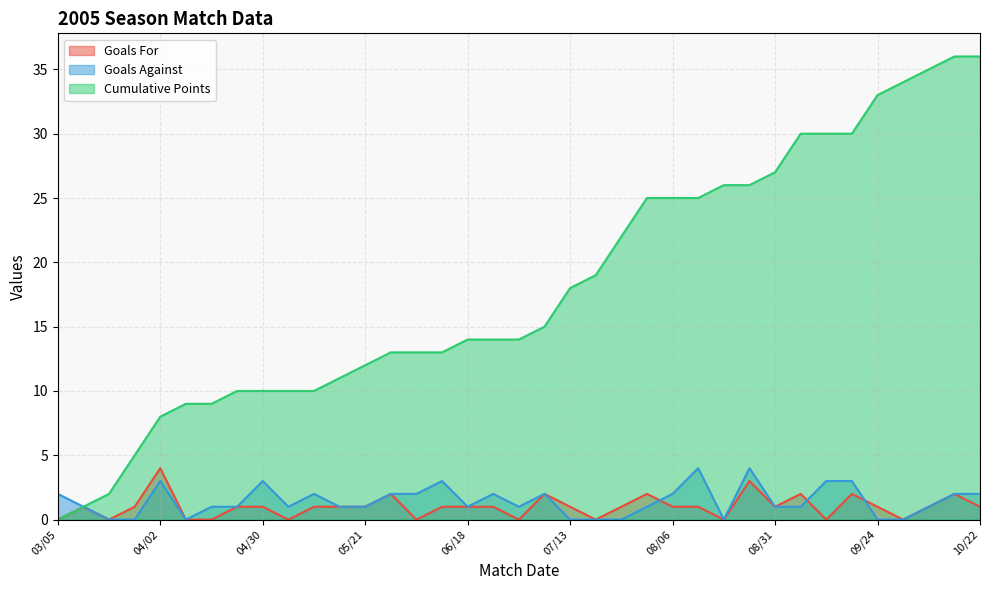

What is the value of the Goals Against point at the 26th from the left?

4